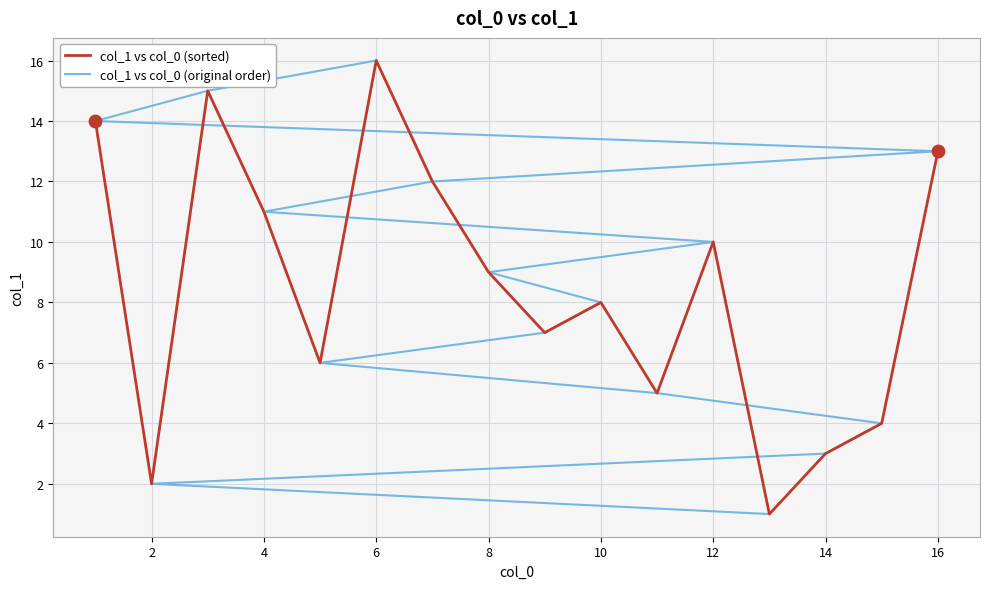

The col_1 vs col_0 (sorted) series shows 22 at 6. True or false?

False